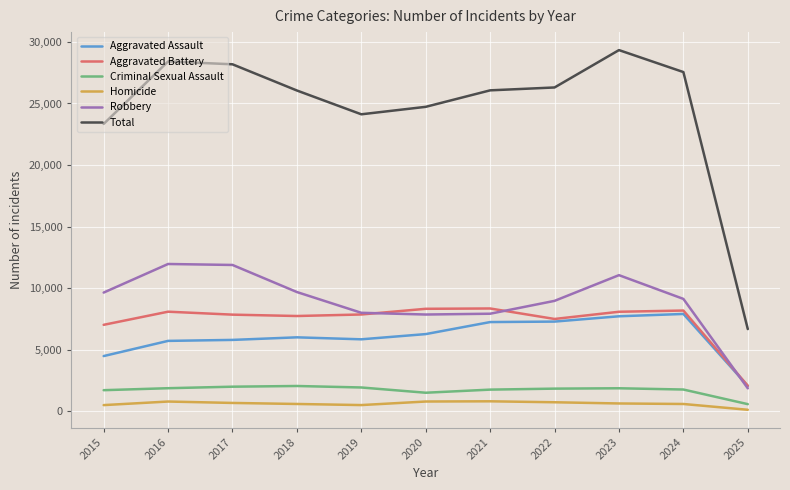

In Total, how many points are lower than both neighbors (excluding endpoints)?

1